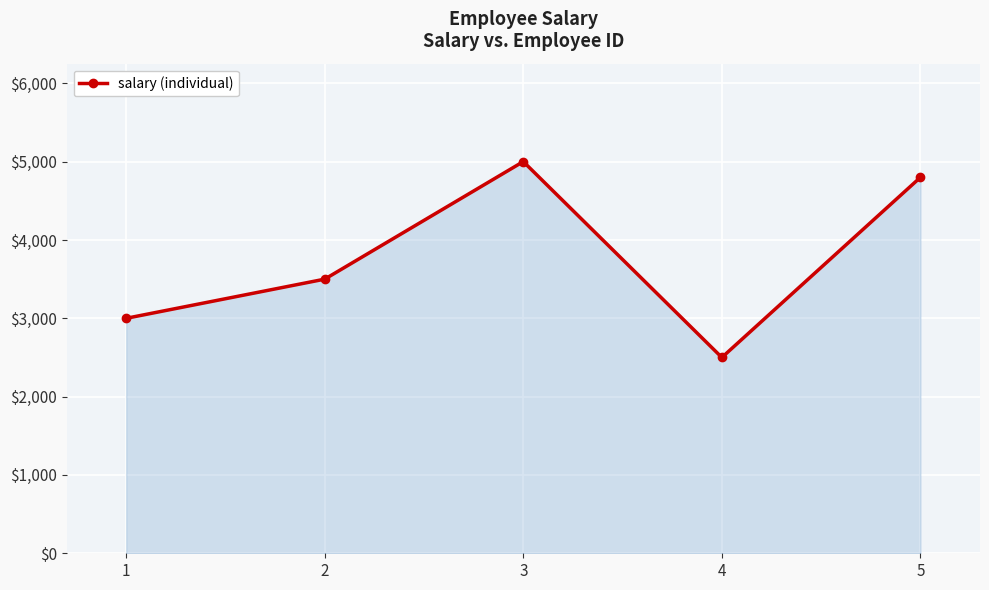

Rank the categories by value from lowest to highest.

4, 1, 2, 5, 3